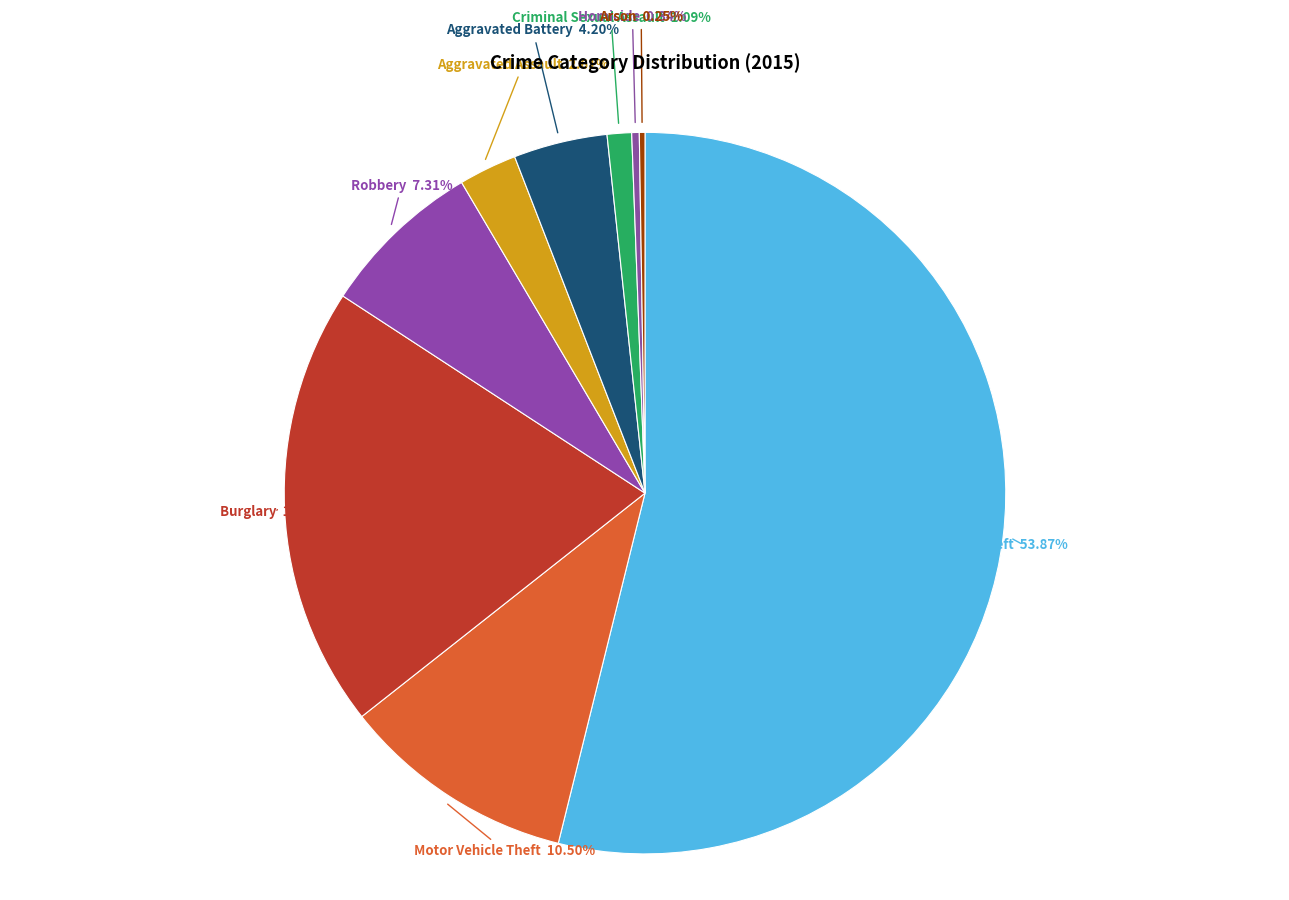

Which category accounts for the majority?

Theft